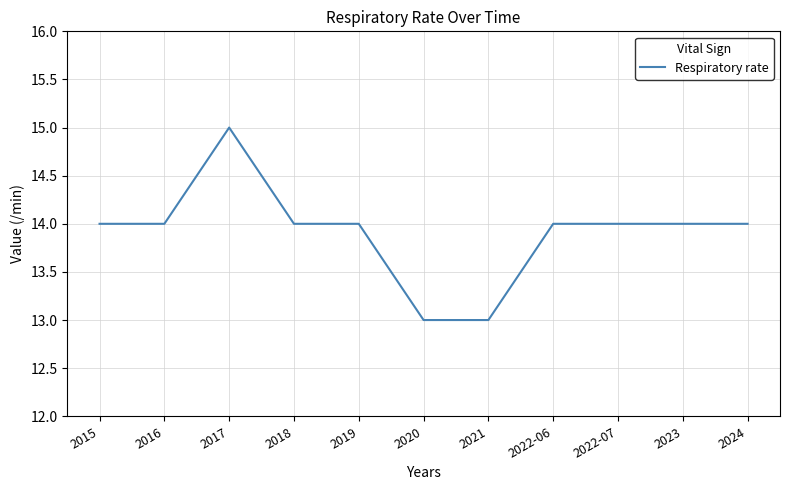

What is the smallest value displayed?

13